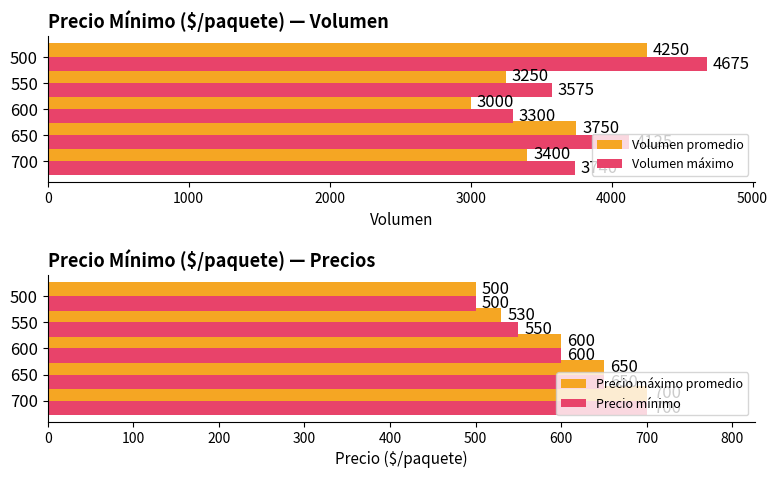

How many groups of bars are there?

5